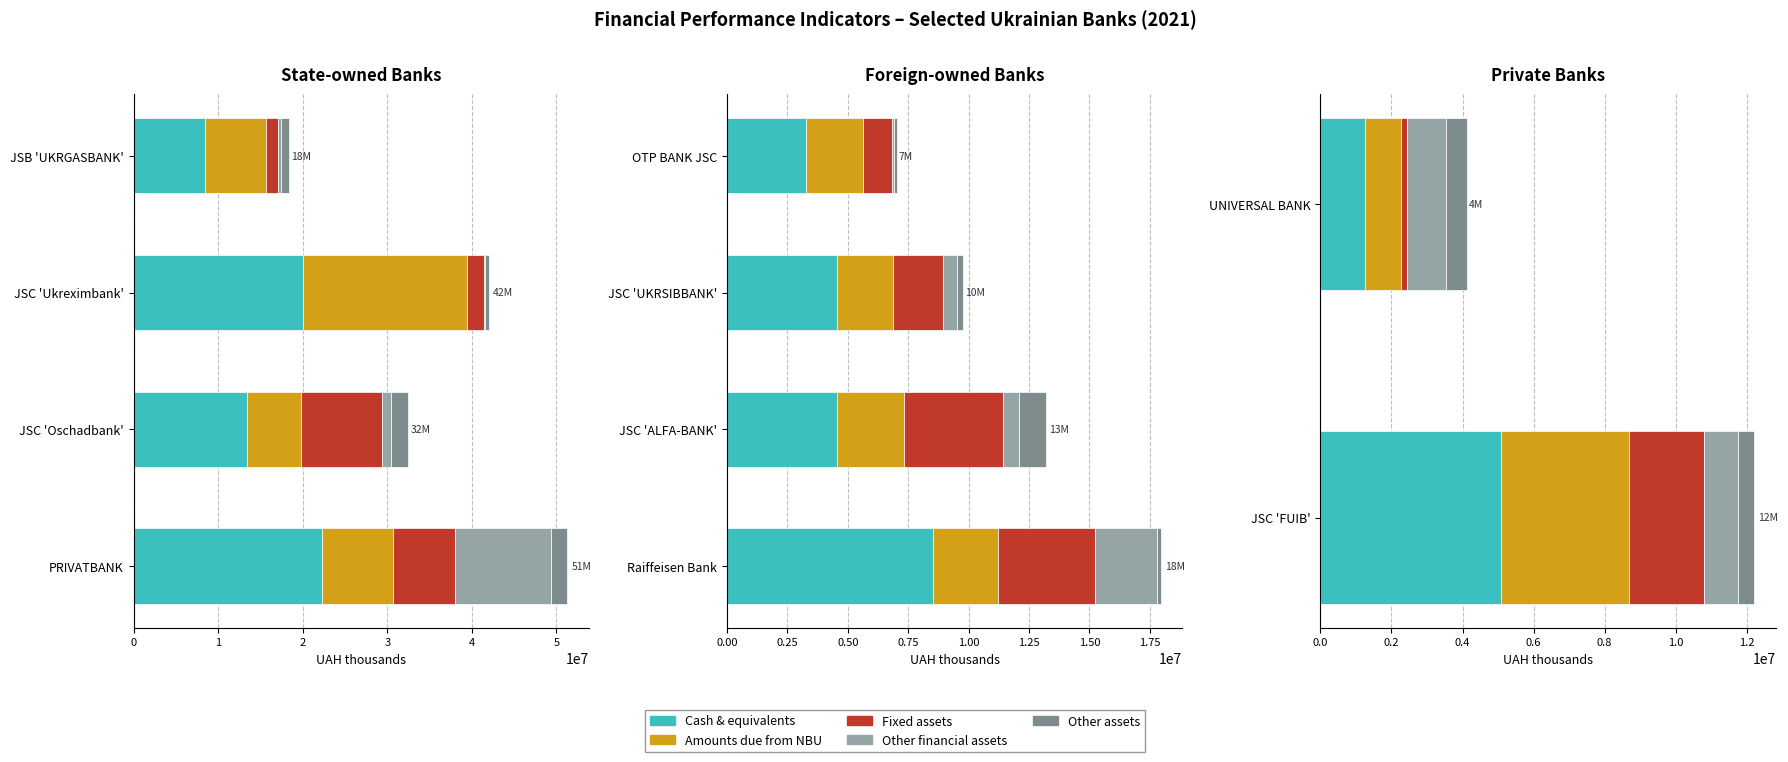

How many bars are there in each group?

5